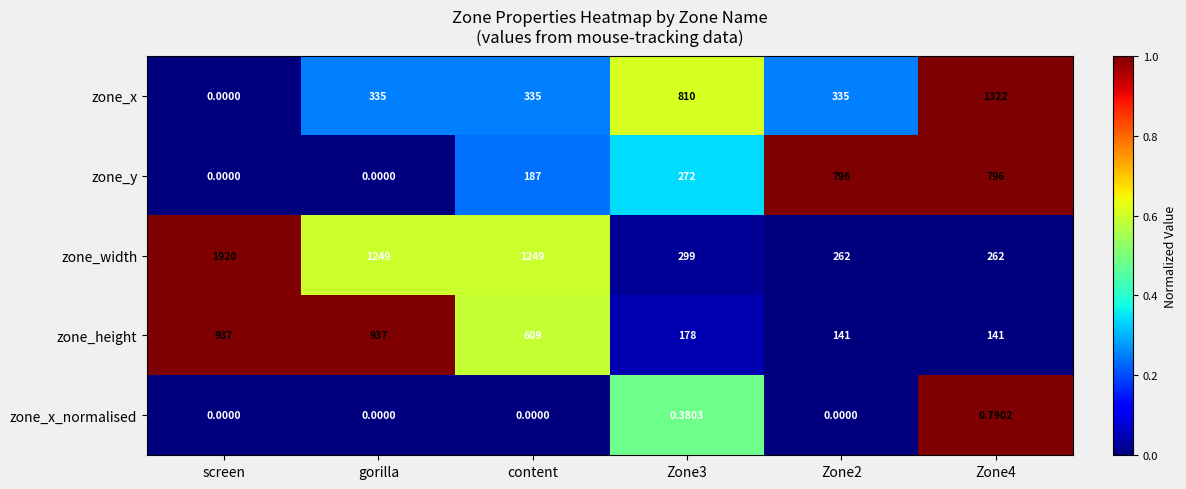

Rank the series by their maximum value, from lowest to highest.

zone_x_normalised, zone_y, zone_height, zone_x, zone_width